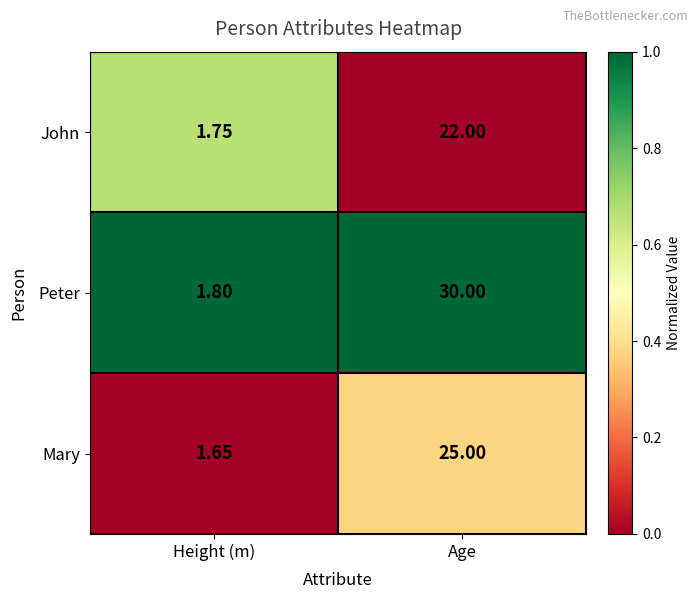

At which label is Mary closest to 13?

Height (m)